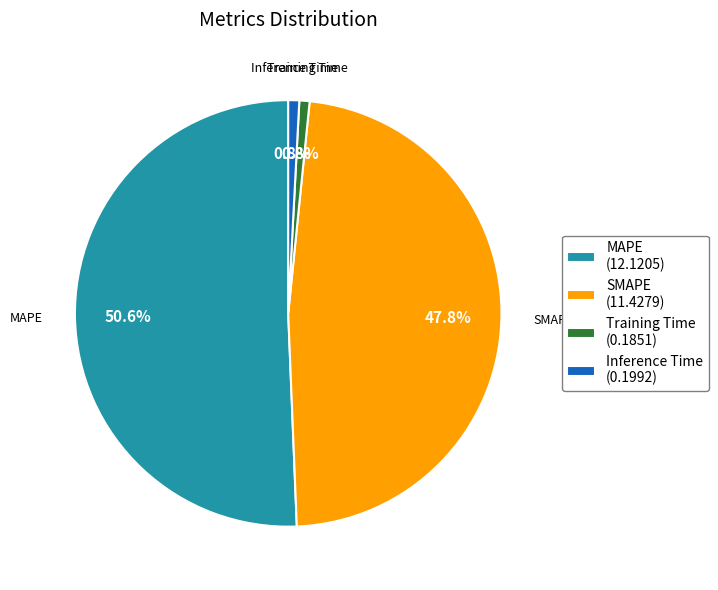

Which has a higher value, Training Time or SMAPE?

SMAPE